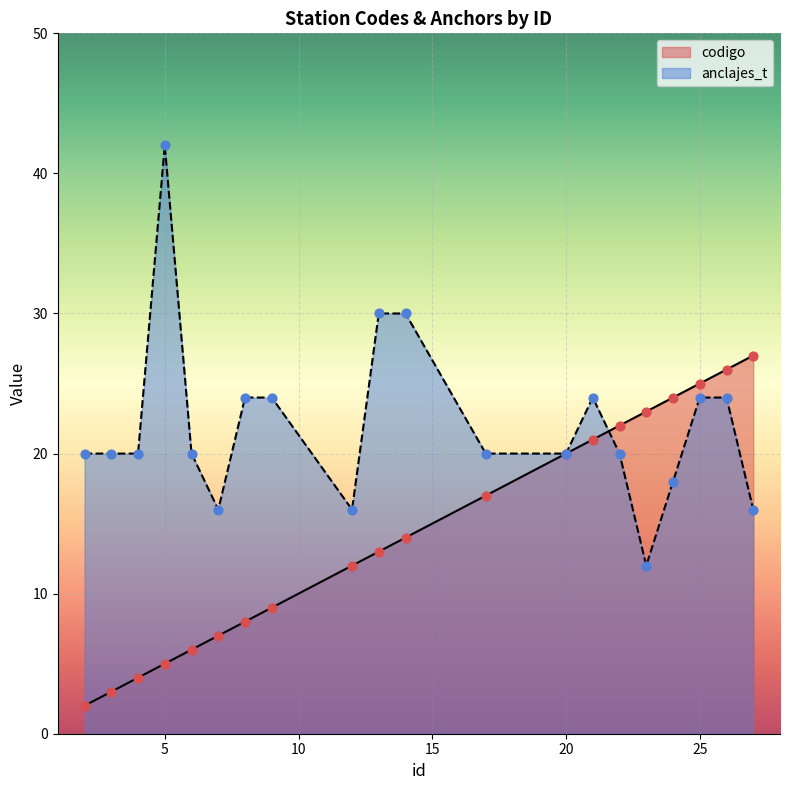

Is the value of codigo at 14 greater than the value of anclajes_t at 23?

Yes